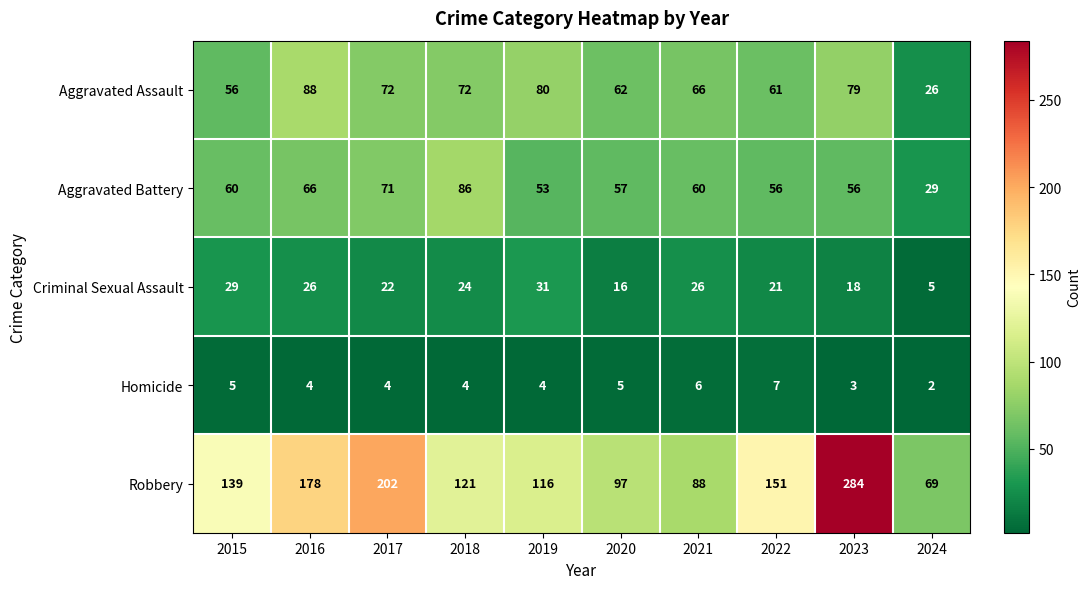

What is the greatest value displayed?

284